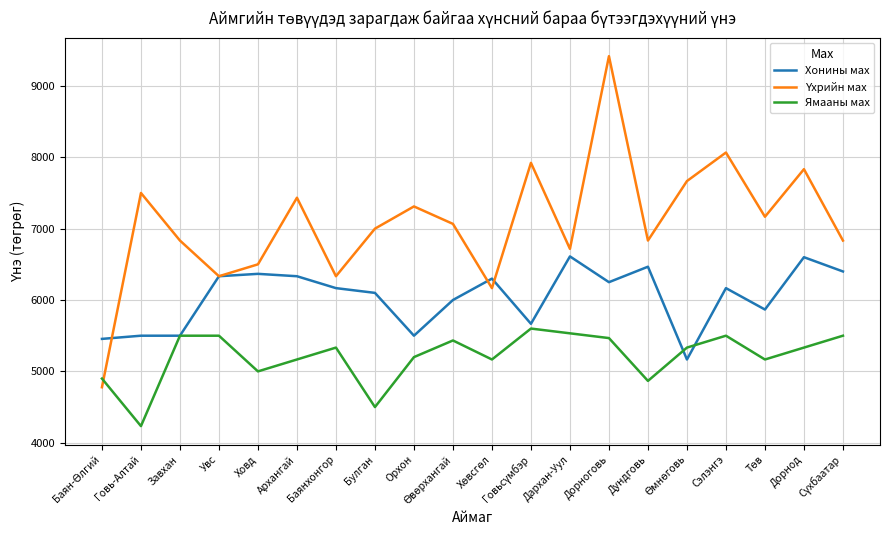

Does the chart have visible grid lines?

Yes